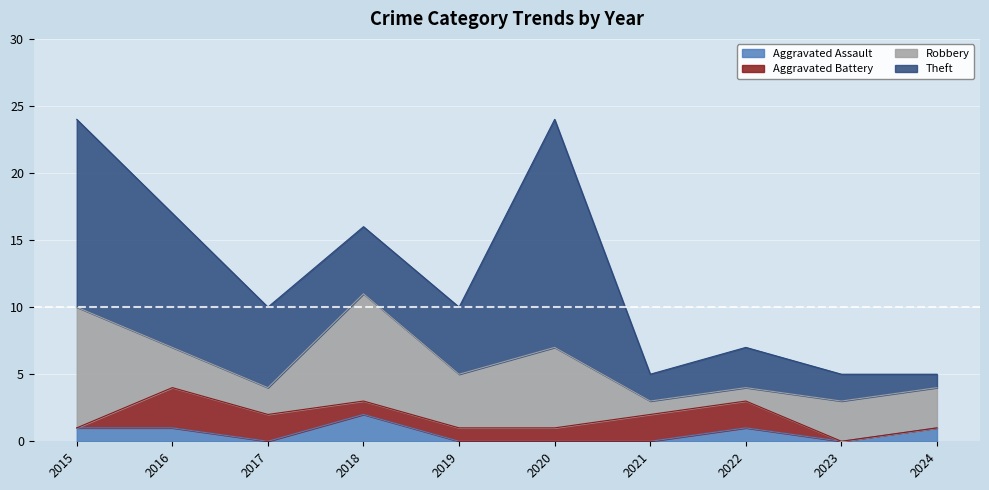

What is the value of the Theft point at the 3rd from the left?

6